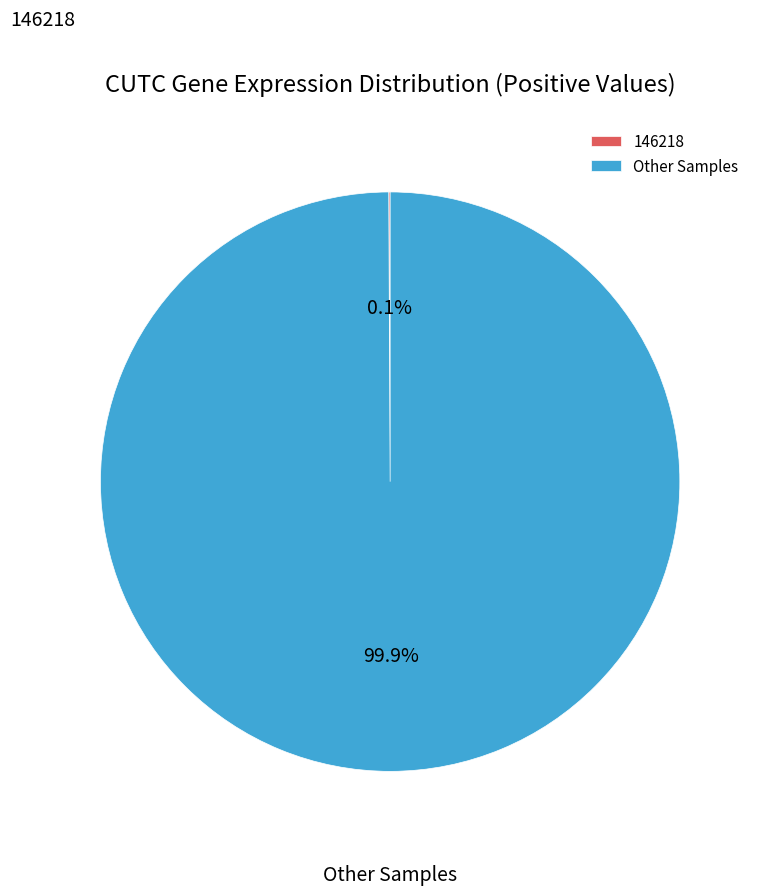

What is the majority slice?

Other Samples